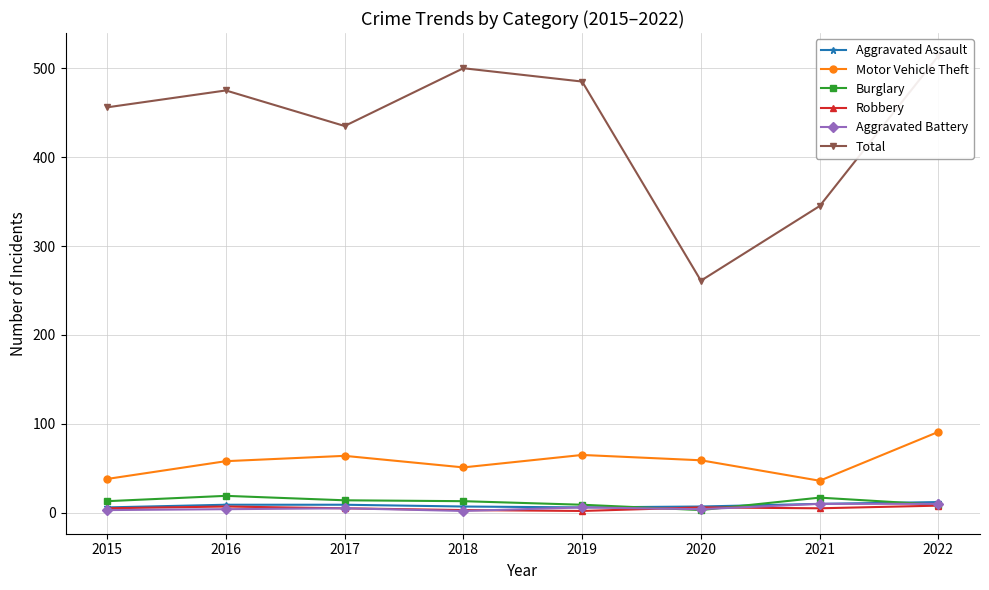

At which category does the chart reach its minimum across all series?

2019